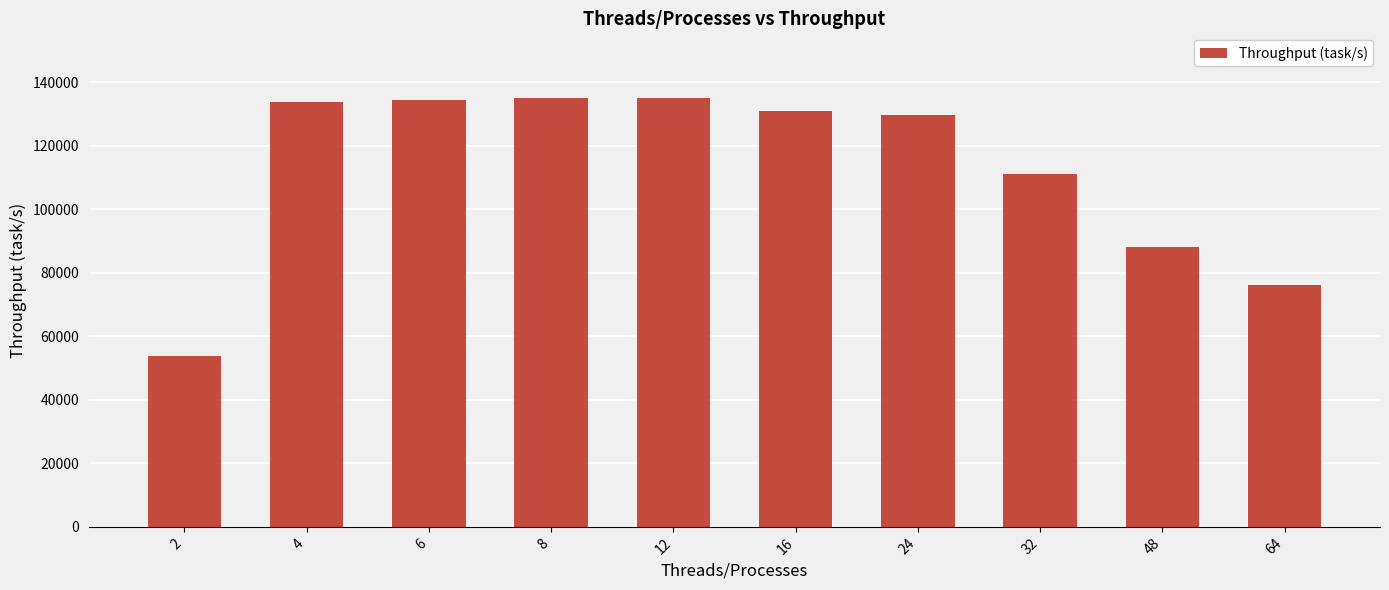

What is the value of the 7th bar from the left?

129723